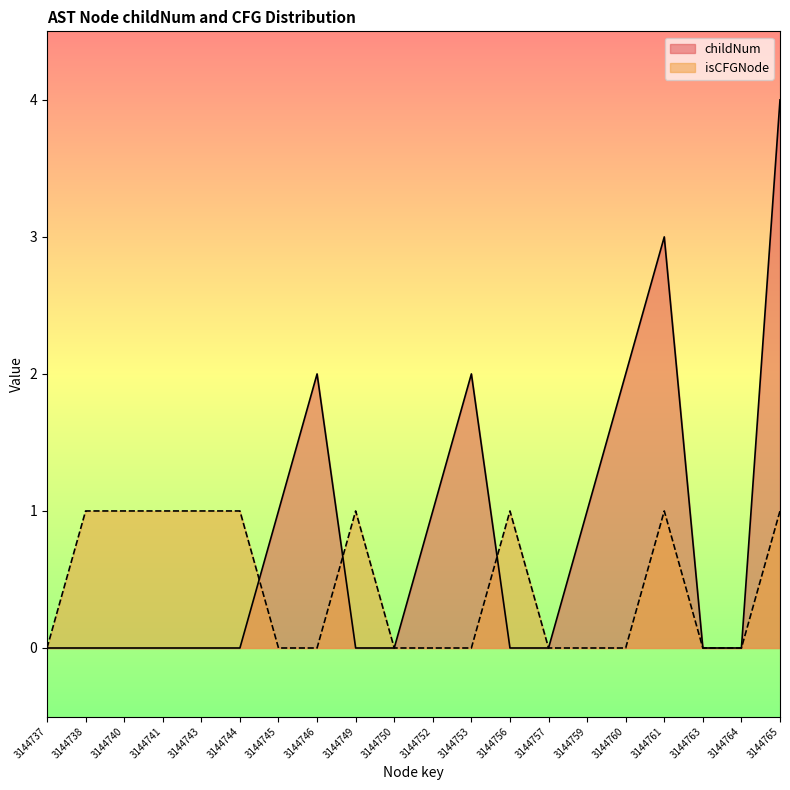

List the series in order of their peak value, lowest first.

isCFGNode, childNum